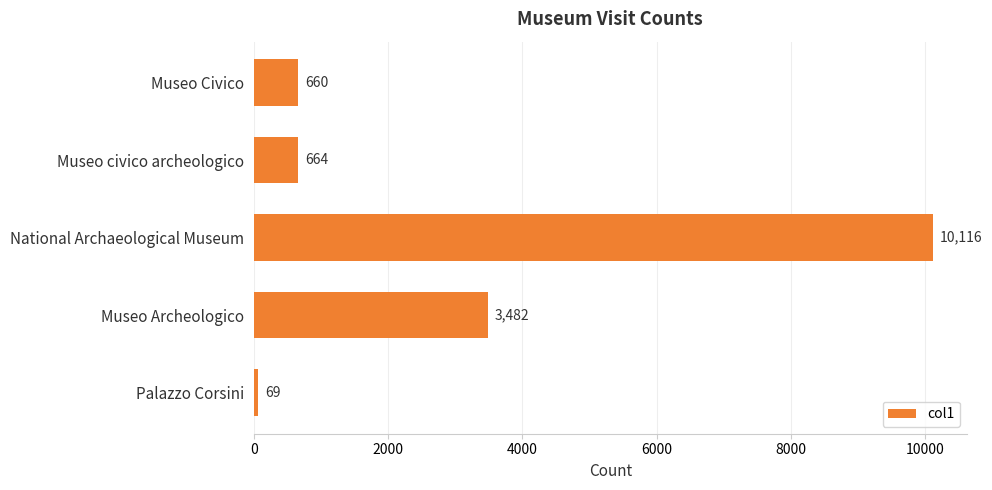

Are the bars horizontal?

Yes